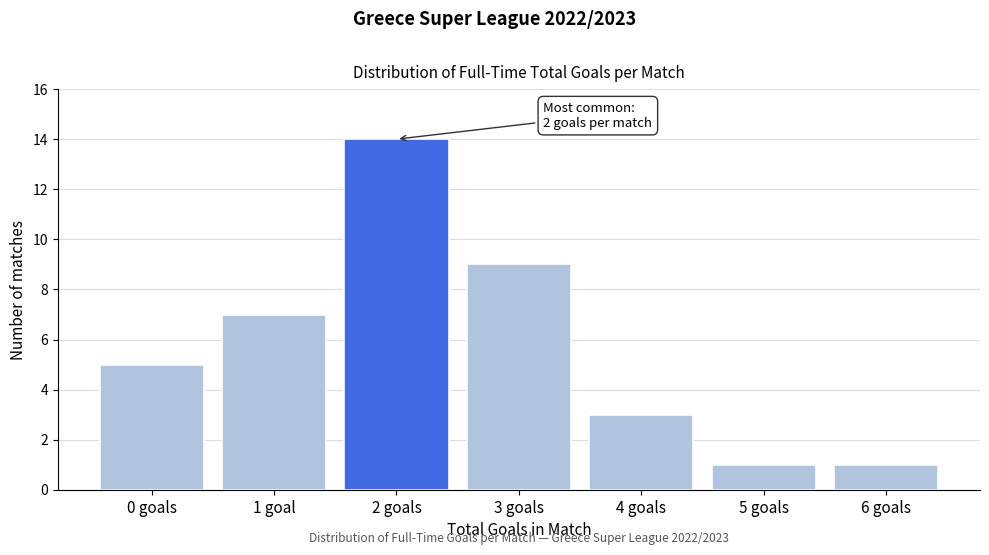

Reading left to right, what are all the values shown in this chart?

5	7	14	9	3	1	1